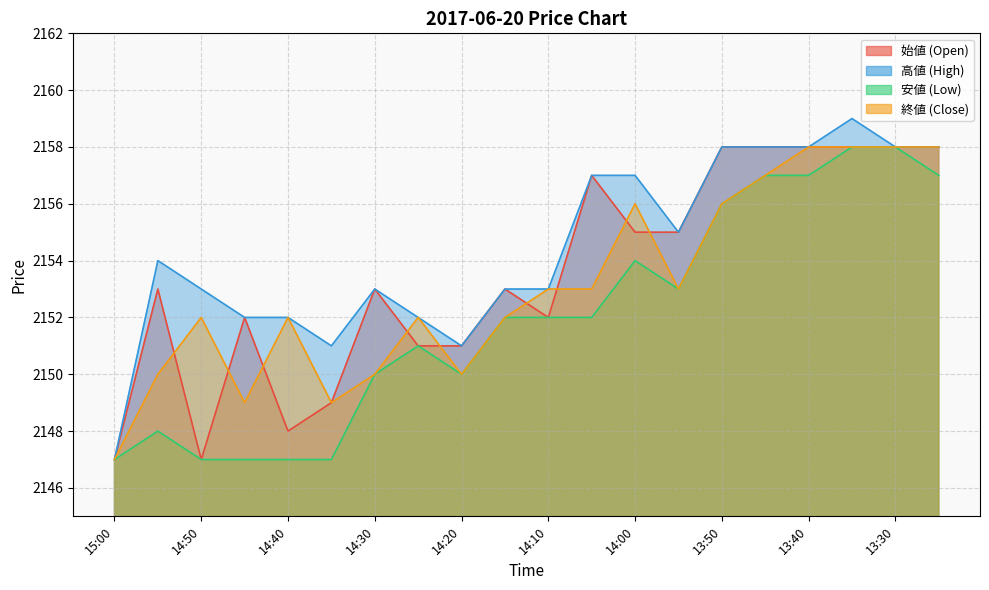

In nl, how many points are higher than both neighbors (excluding endpoints)?

5